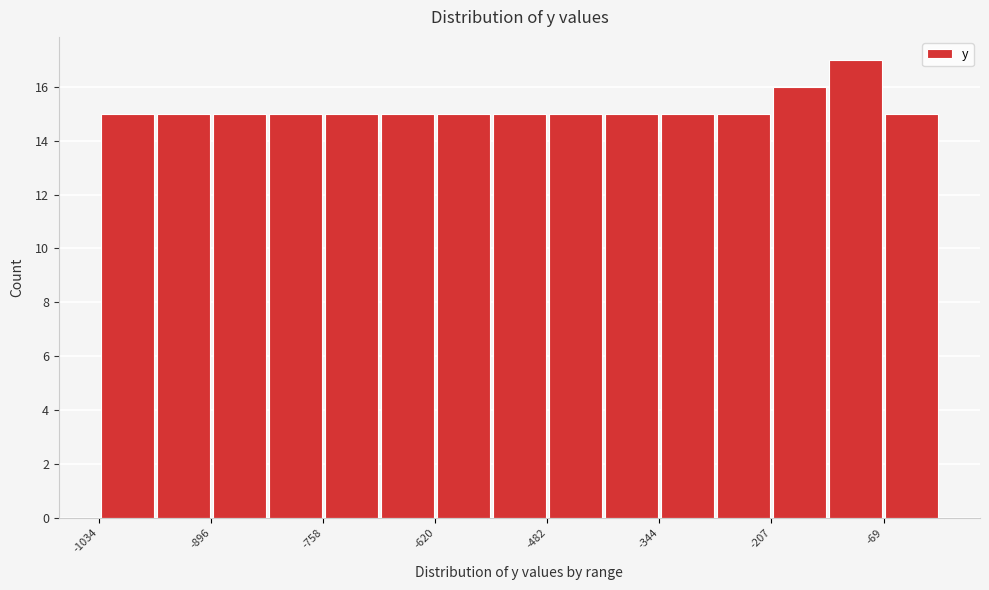

Read against the x-axis, roughly where is the centre of the tallest bar?

-100